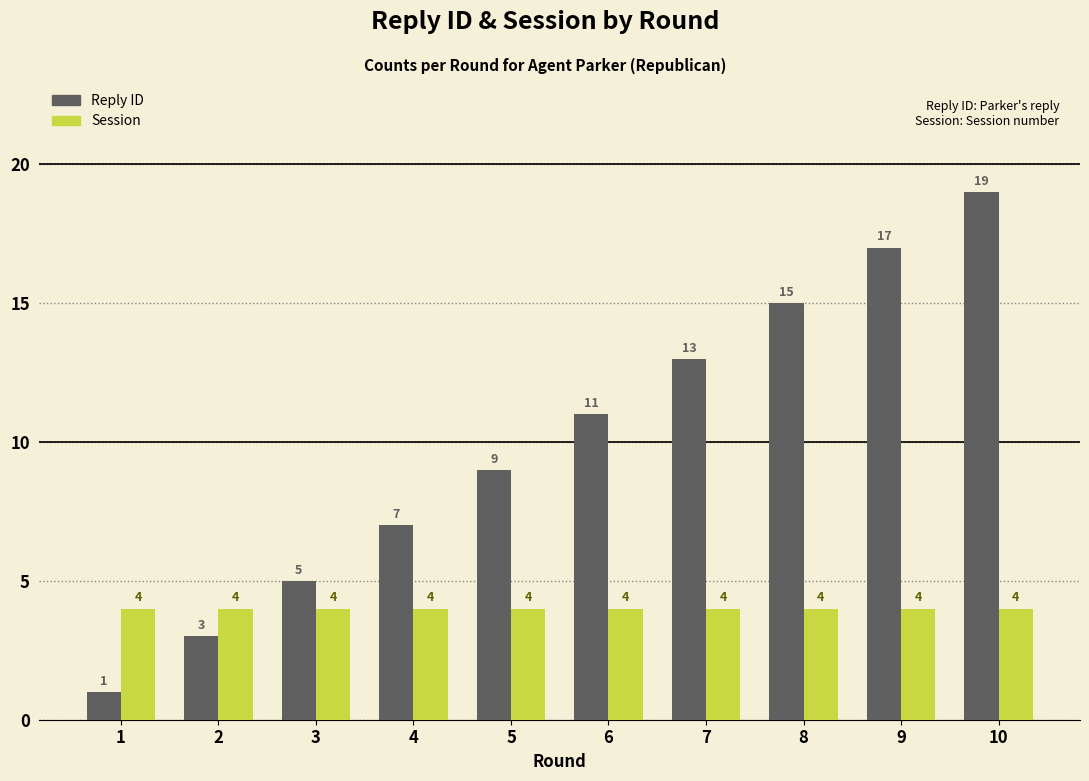

Reading left to right, list all the values displayed in this chart.

Reply ID: 1	3	5	7	9	11	13	15	17	19
Session: 4	4	4	4	4	4	4	4	4	4